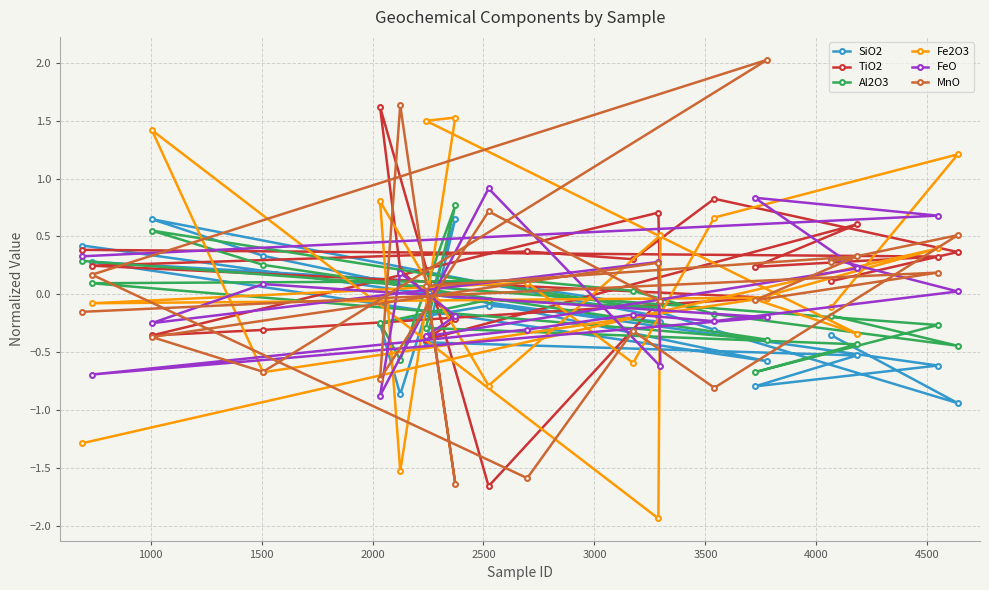

Which series has the widest spread of values?

MnO